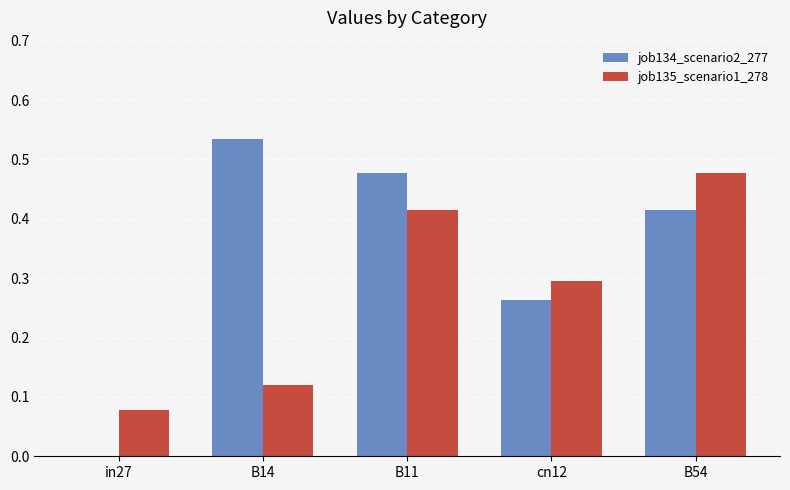

Is it true that job134_scenario2_277 equals 0.3 at B14?

False